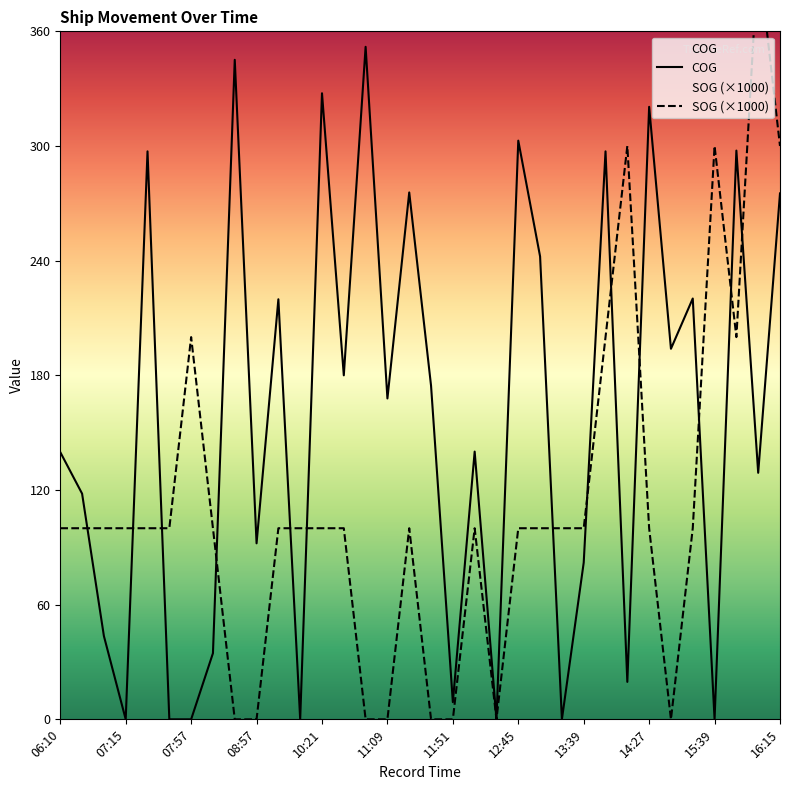

What is the highest value of the COG series?

351.9